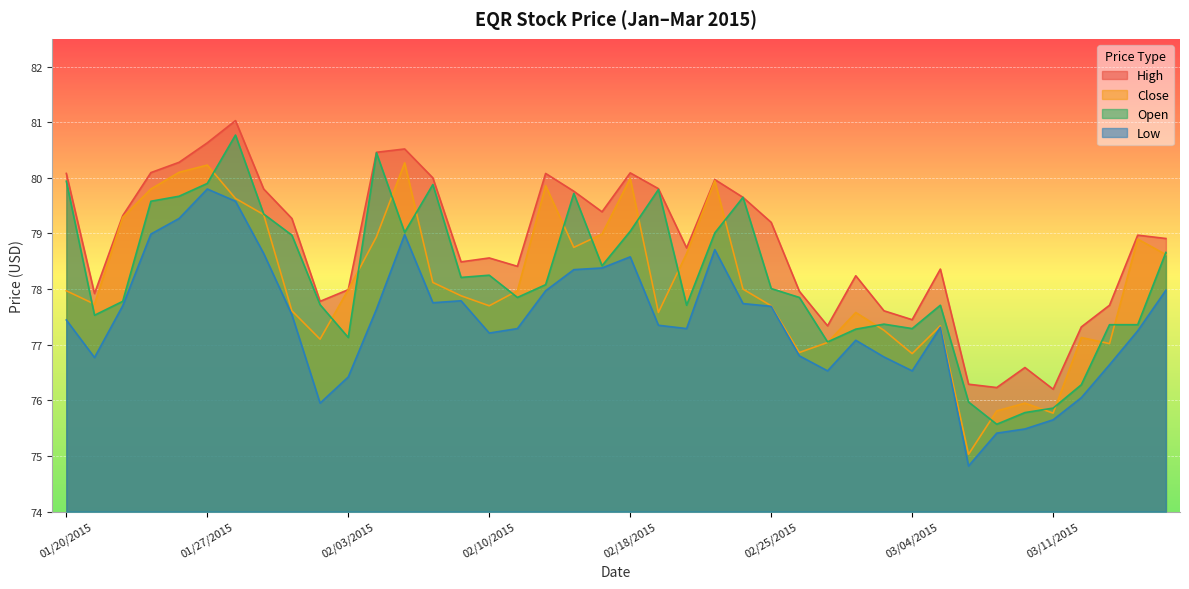

The High series shows 77.9 at 20150121. True or false?

True